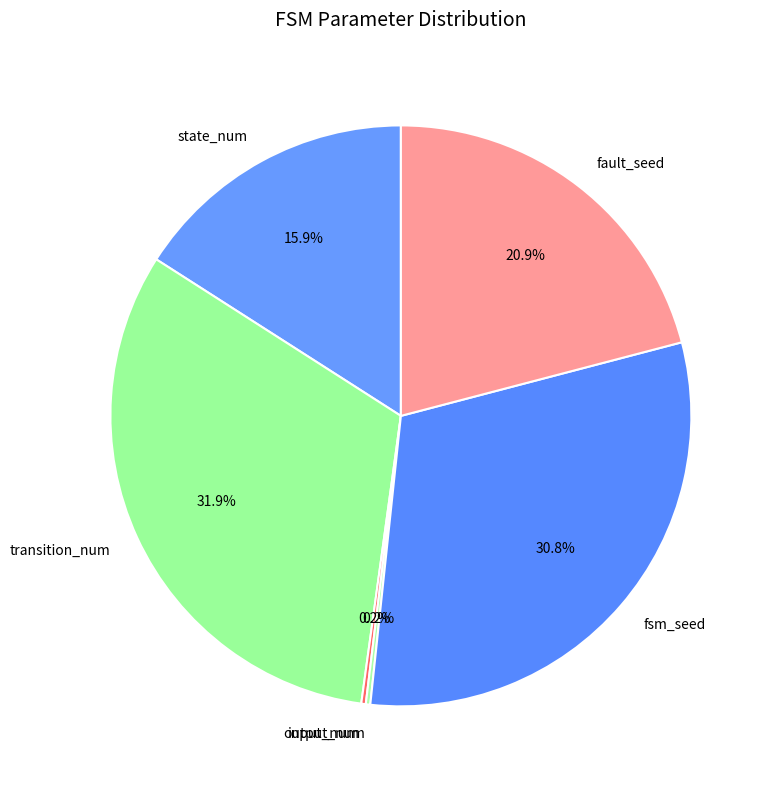

Do fault_seed and state_num together represent more than half of the pie?

No